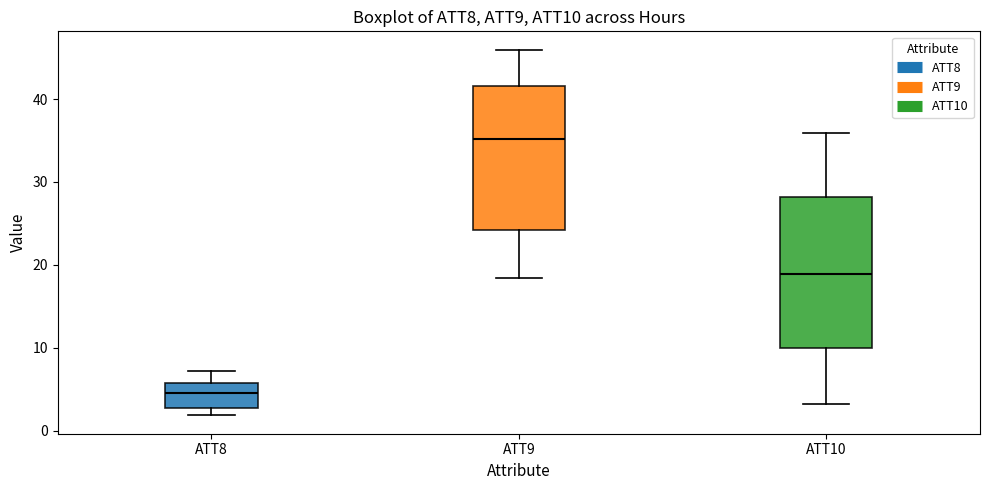

Where is the lower edge of the box for ATT9 on the y-axis? The values are not printed on the chart, so give them approximately, as read against the axis.

24